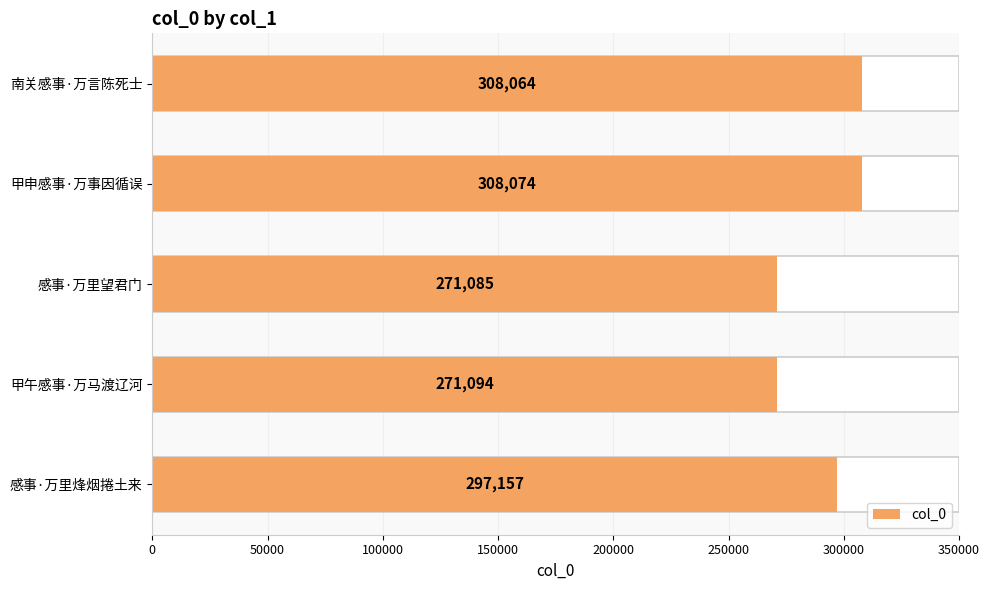

How many values exceed 297157?

2